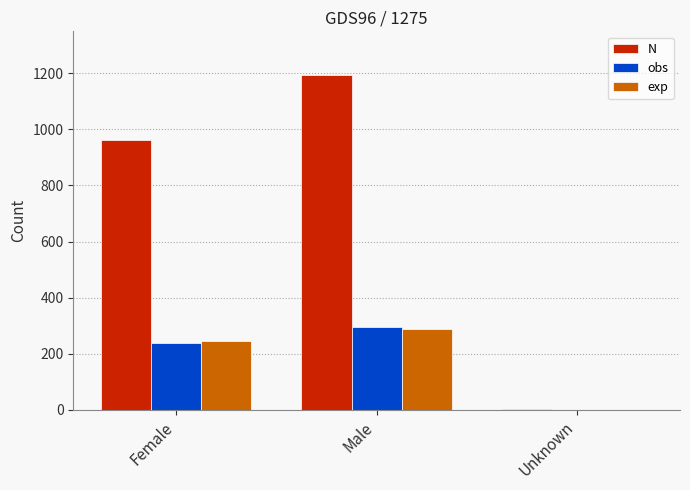

Which category has the highest value in the exp series?

Male